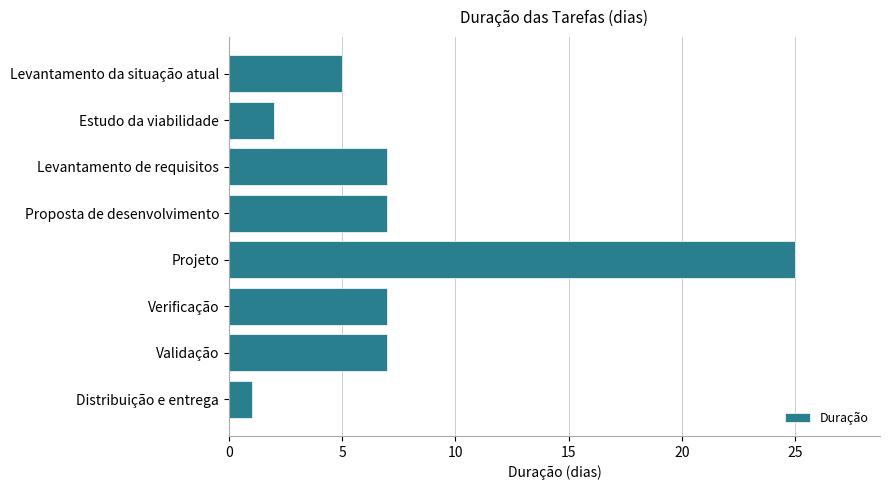

Which label corresponds to the largest value in the chart?

Projeto